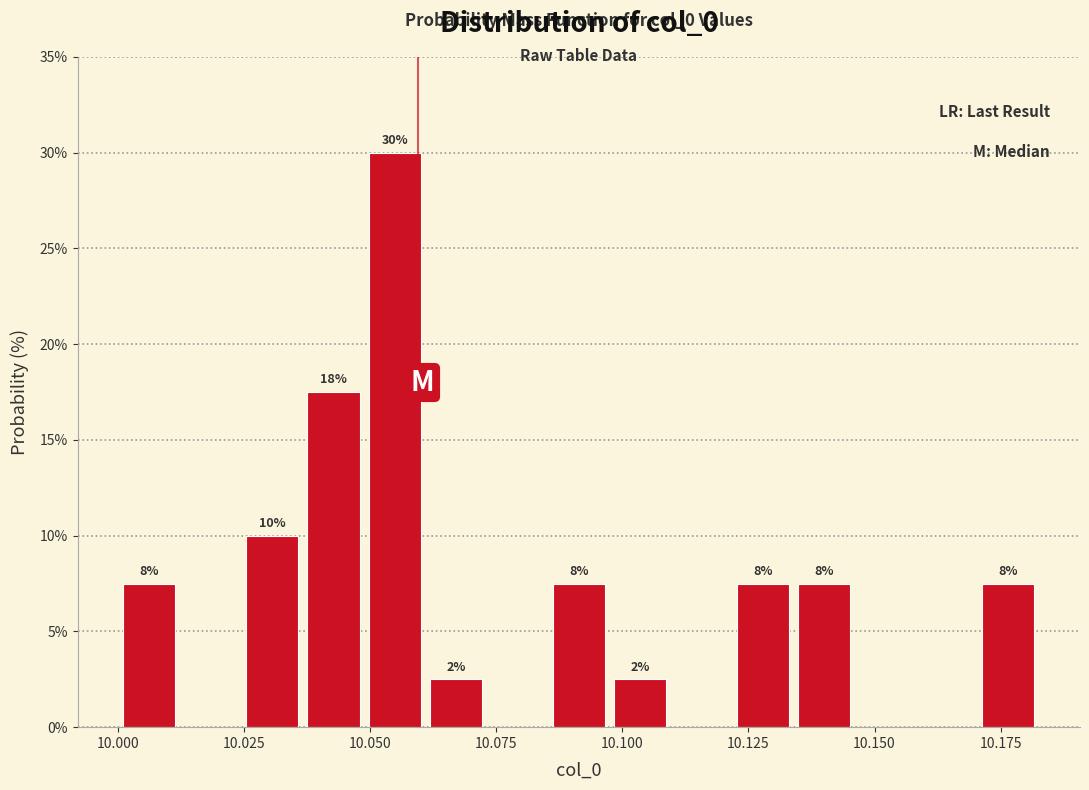

Around what value on the x-axis is the tallest bar? Give the approximate position of its centre, as read against the axis.

10.055